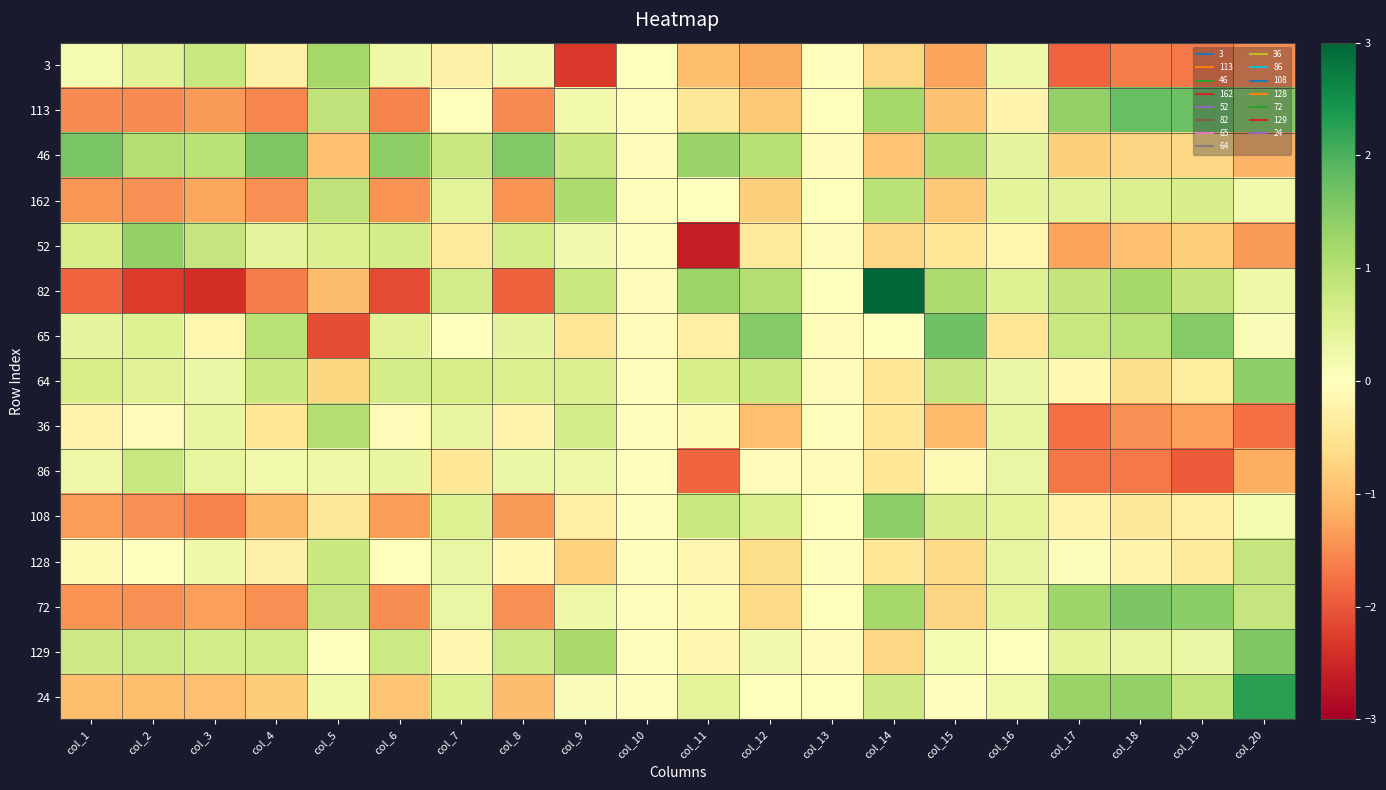

How many distinct data groups are displayed?

15